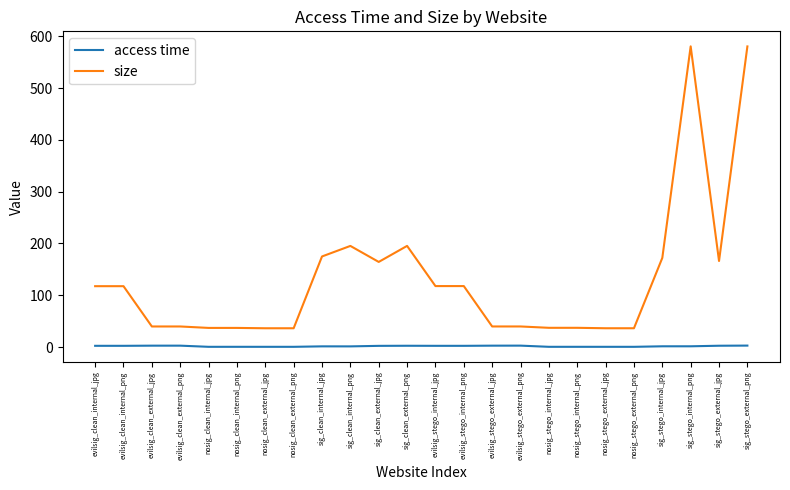

Which series has the largest total across all categories?

size